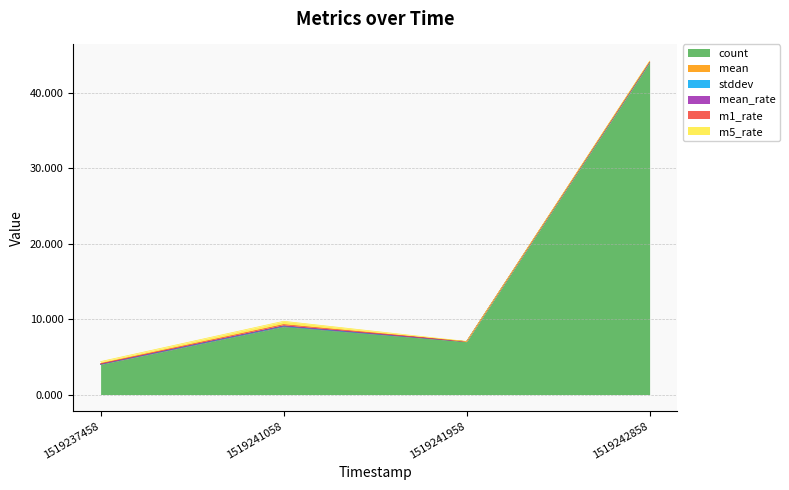

Does the chart have visible grid lines?

Yes